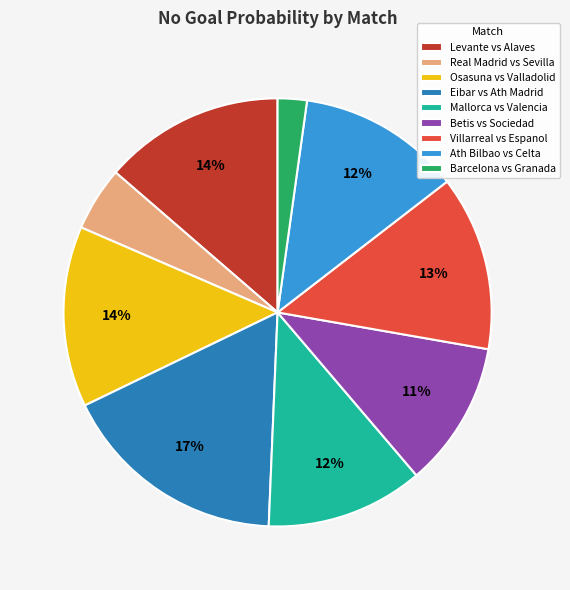

Which has a higher value, Real Madrid vs Sevilla or Barcelona vs Granada?

Real Madrid vs Sevilla